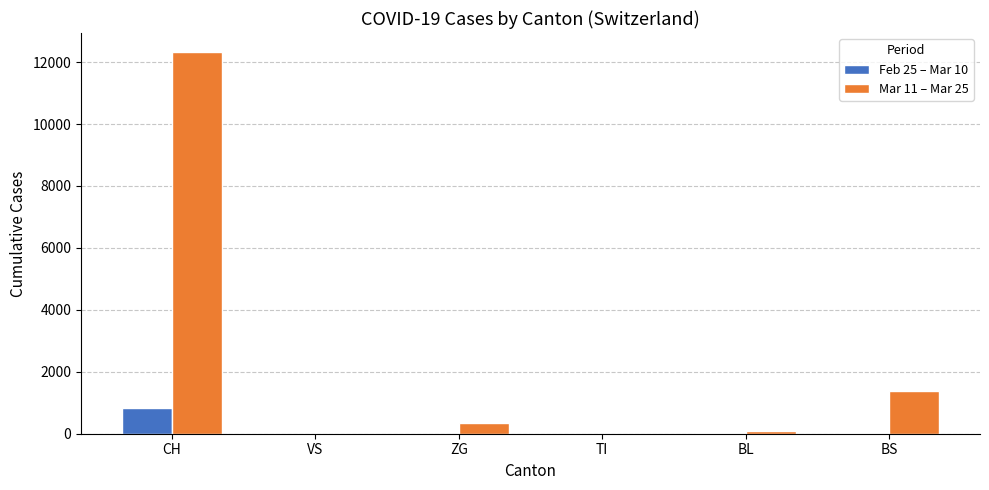

True or false: Feb 25 – Mar 10 has a value of 0 at TI.

True